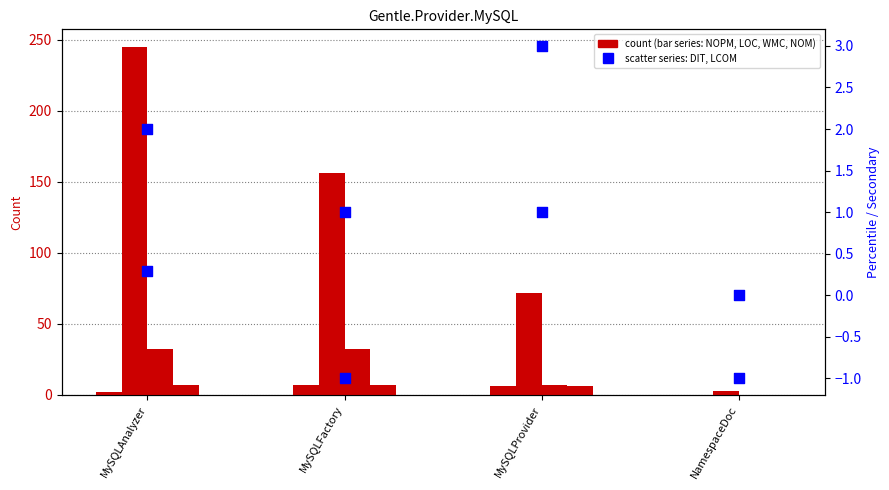

At which category is the sum across all series the highest?

MySQLAnalyzer